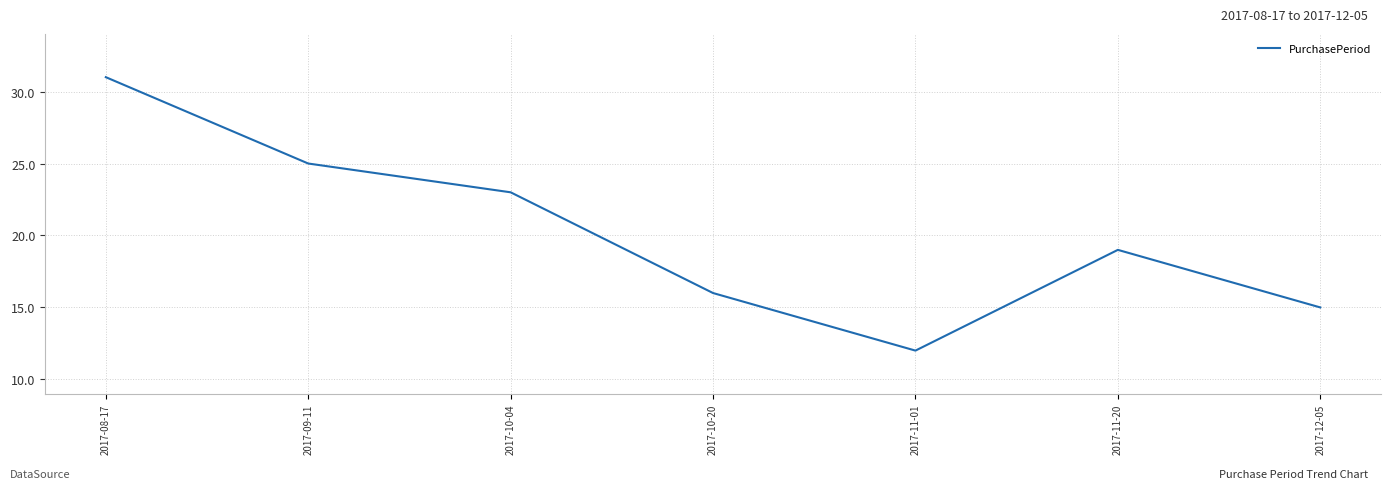

Rank the categories by value from highest to lowest.

2017-08-17, 2017-09-11, 2017-10-04, 2017-11-20, 2017-10-20, 2017-12-05, 2017-11-01